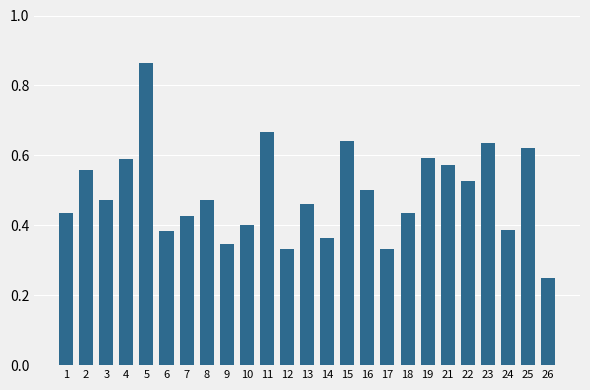

What is the sum of all values?

12.3